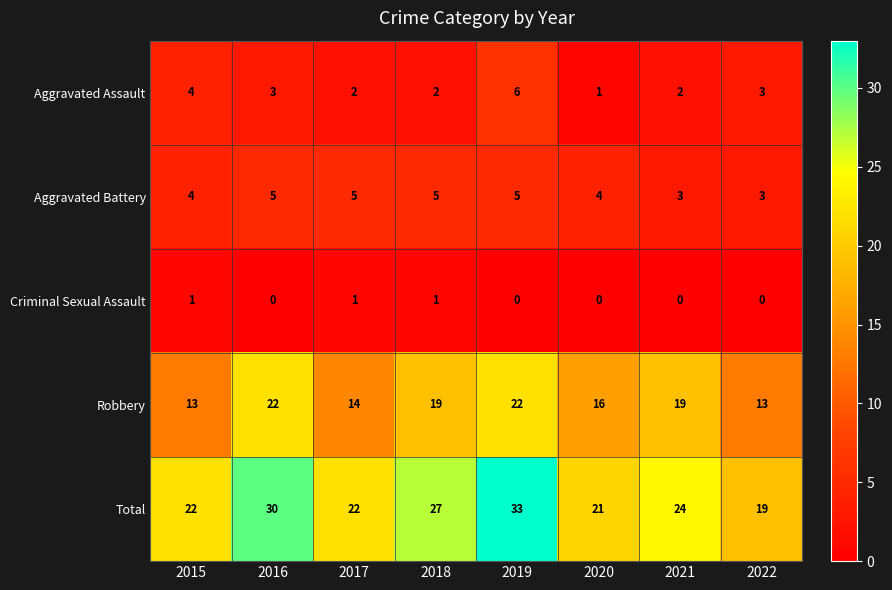

How many data points in Criminal Sexual Assault are above 0?

3